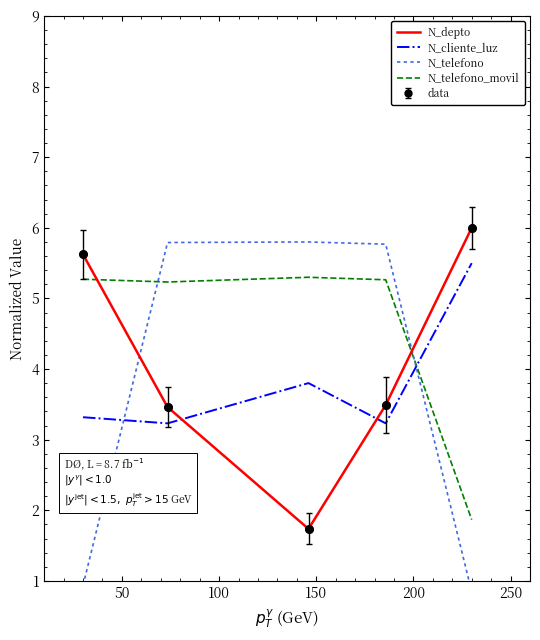

Which series has the largest total across all categories?

N_telefono_movil